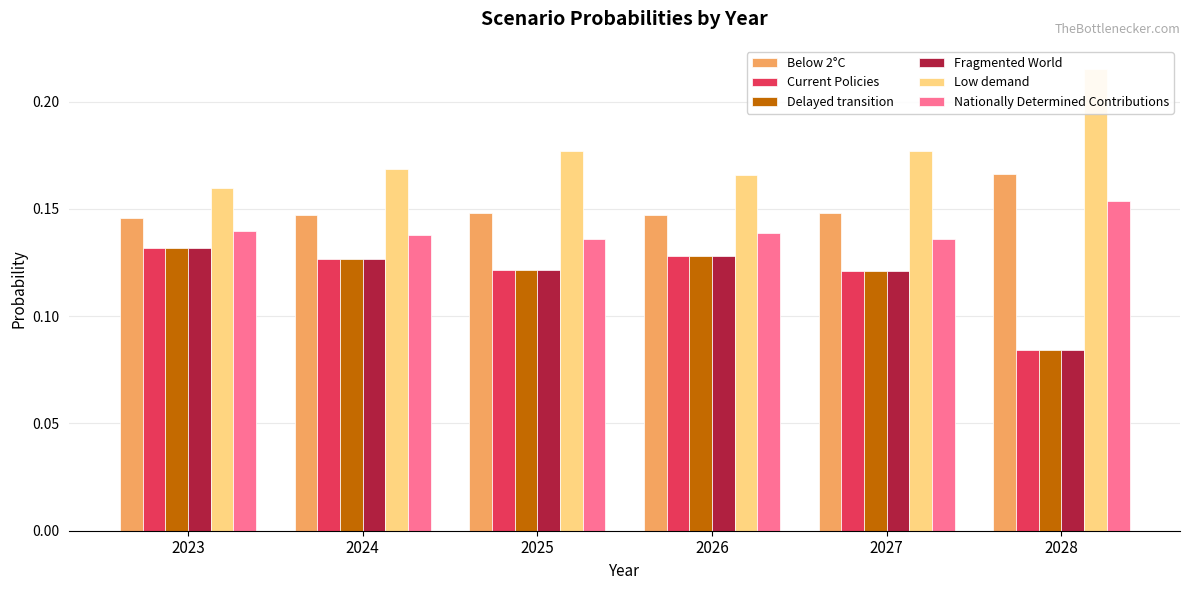

True or false: Delayed transition has a value of 0.1 at 2026.

True